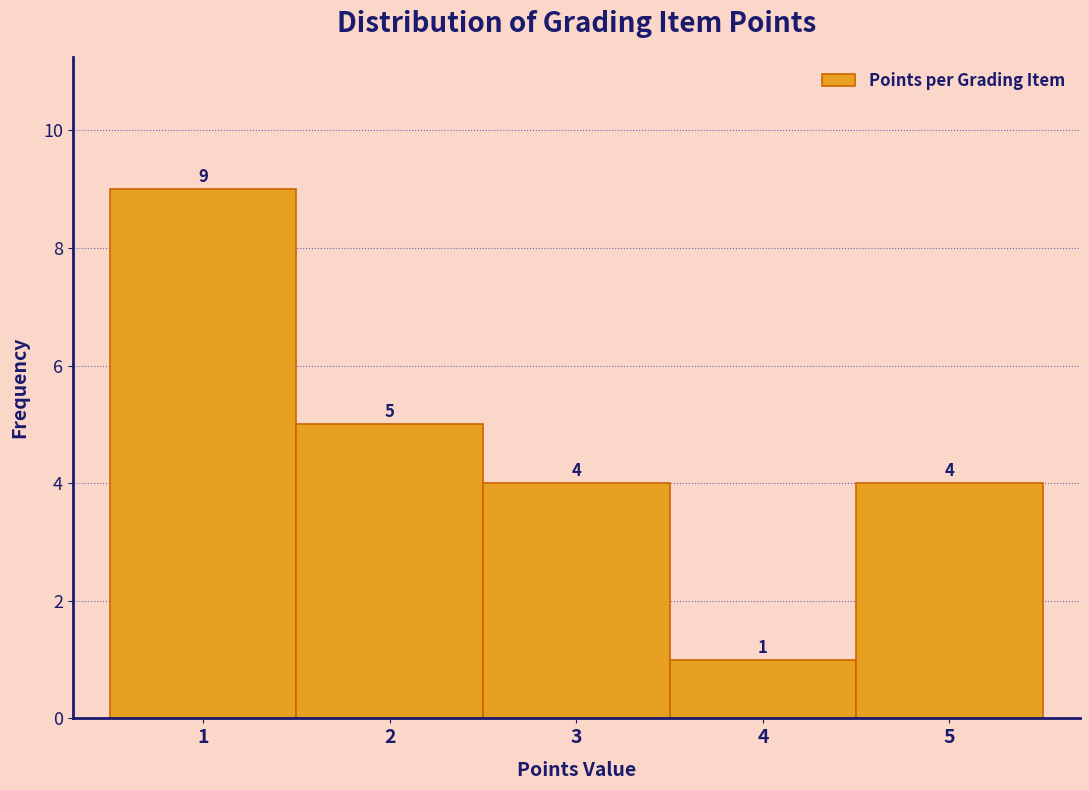

Over which range of the x-axis is the bar tallest?

0.5 to 1.5